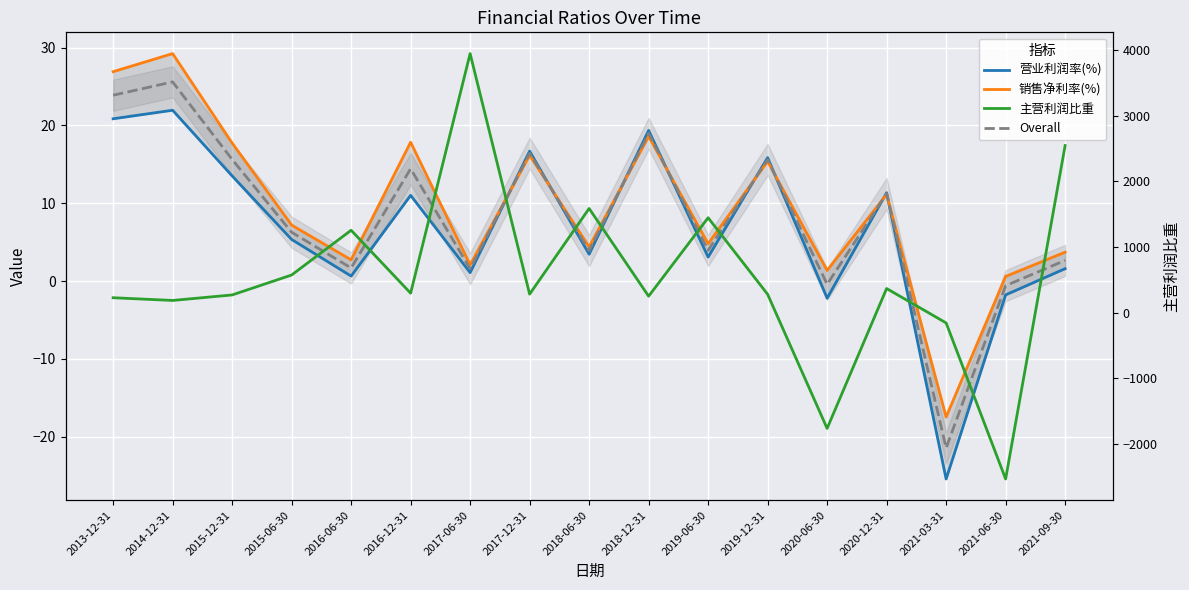

True or false: 主营利润比重 has more than 0 interior local peaks.

True